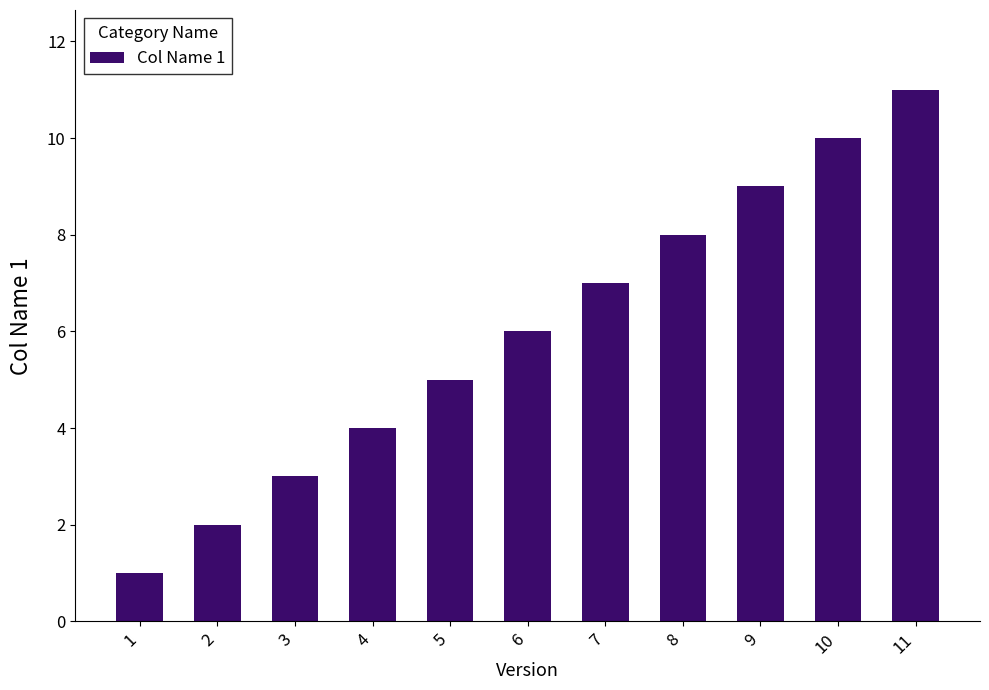

How many data points are less than 6?

5